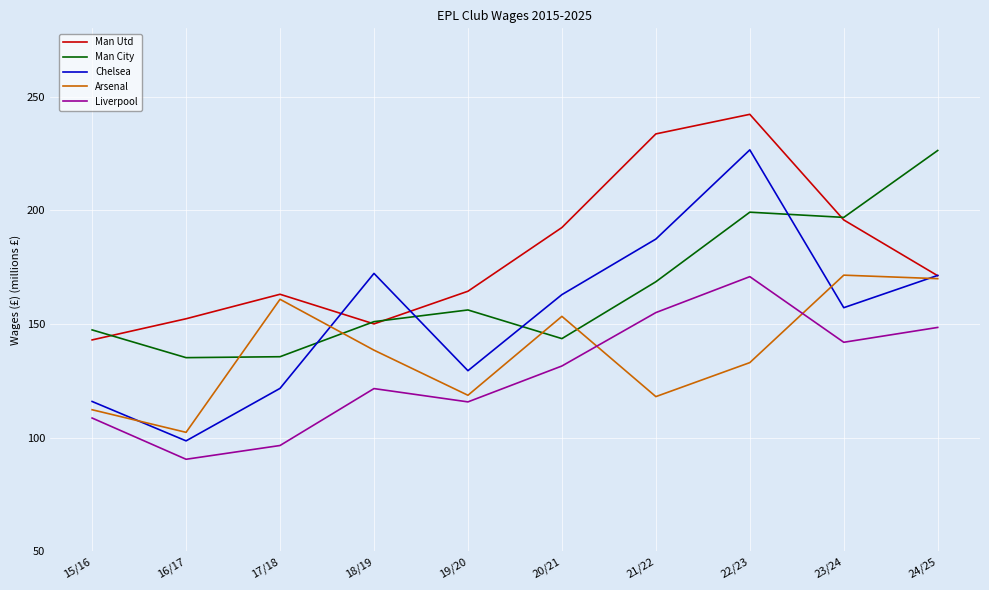

Is the value of Arsenal at 18/19 greater than the value of Man City at 19/20?

No